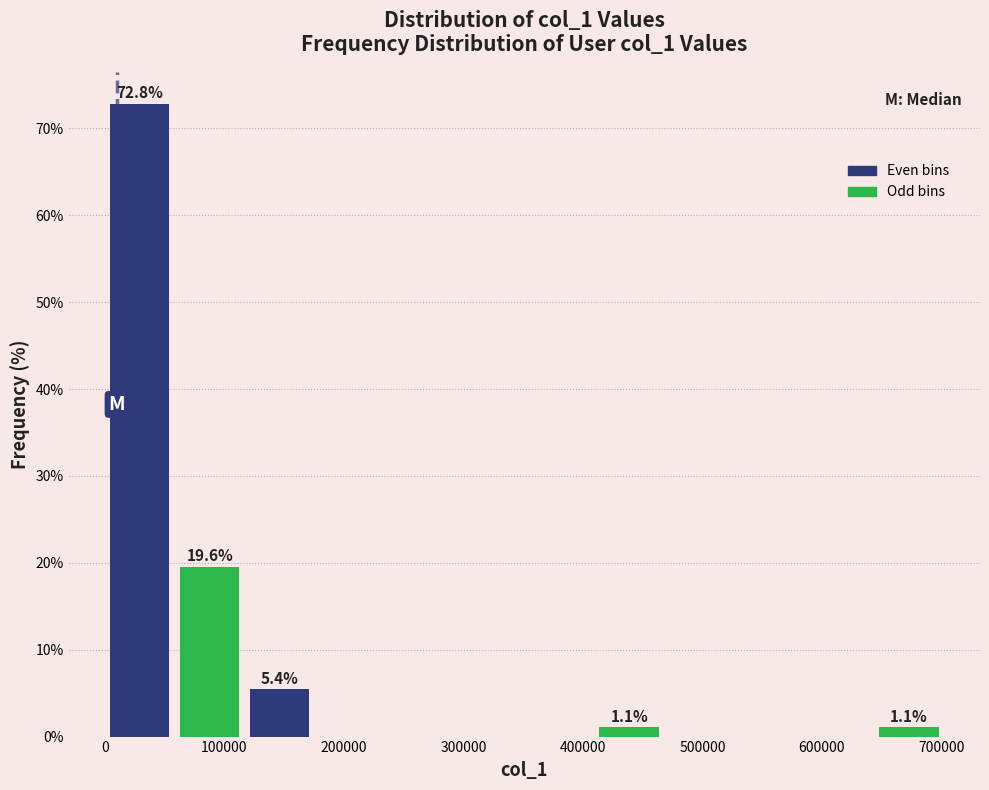

Over which range of the x-axis is the bar tallest?

0 to 60000